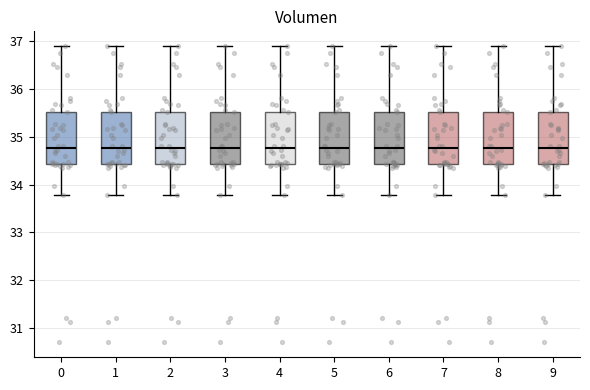

Reading left to right, transcribe this box plot: for each box, give where its median line is, the range the box spans, and where its two whiskers end, as read against the y-axis. The values are not printed on the chart, so give them approximately, as read against the axis.

0: median 34.8, box 34.4 to 35.5, whiskers 33.8 to 36.9
1: median 34.8, box 34.4 to 35.5, whiskers 33.8 to 36.9
2: median 34.8, box 34.4 to 35.5, whiskers 33.8 to 36.9
3: median 34.8, box 34.4 to 35.5, whiskers 33.8 to 36.9
4: median 34.8, box 34.4 to 35.5, whiskers 33.8 to 36.9
5: median 34.8, box 34.4 to 35.5, whiskers 33.8 to 36.9
6: median 34.8, box 34.4 to 35.5, whiskers 33.8 to 36.9
7: median 34.8, box 34.4 to 35.5, whiskers 33.8 to 36.9
8: median 34.8, box 34.4 to 35.5, whiskers 33.8 to 36.9
9: median 34.8, box 34.4 to 35.5, whiskers 33.8 to 36.9